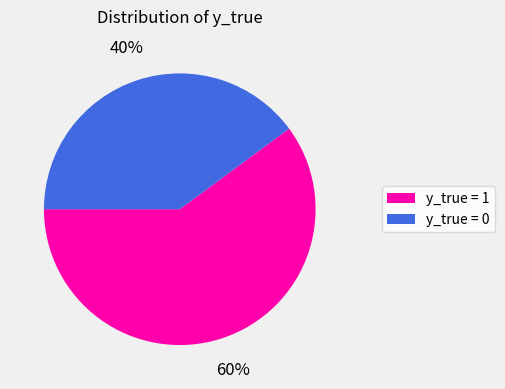

What percentage is the y_true = 0 slice, to the nearest percent?

40%